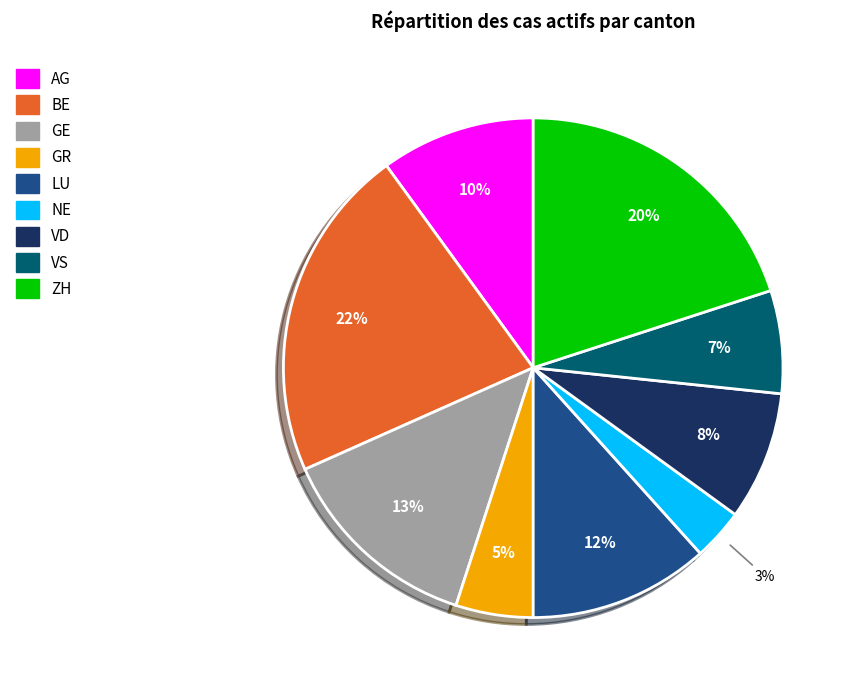

Rank the categories by value from lowest to highest.

NE, GR, VS, VD, AG, LU, GE, ZH, BE